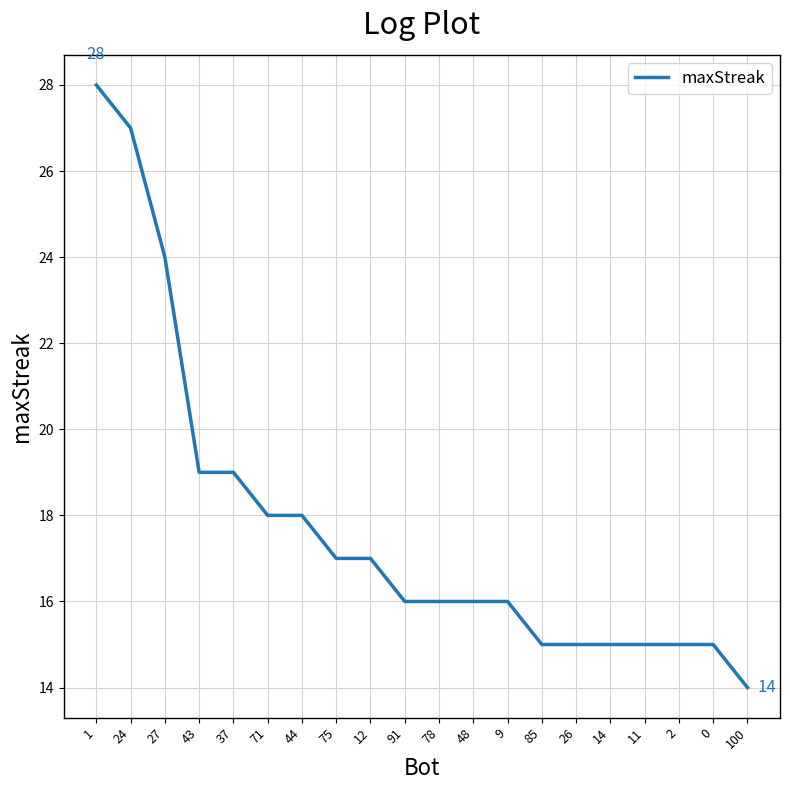

What value does the data have at 37, to the nearest 10?

20